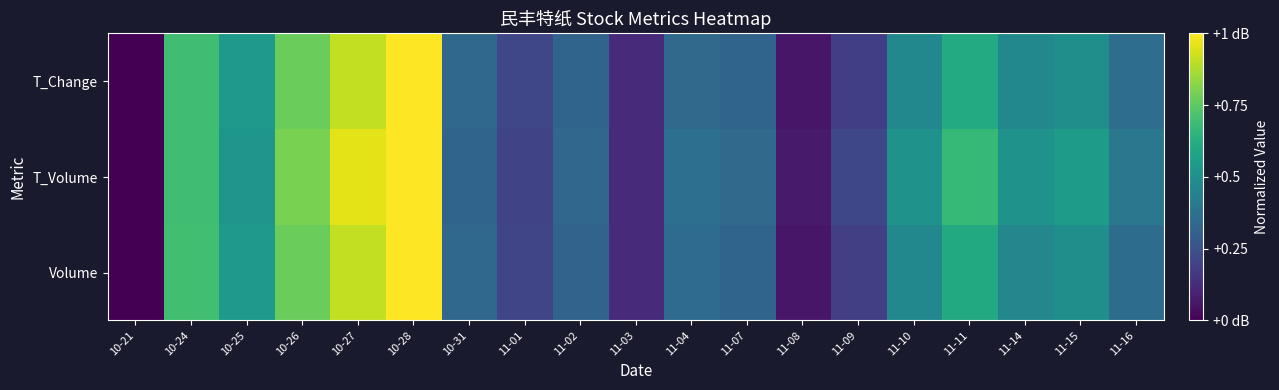

Reading left to right, extract all data points from this chart.

Volume: 10-21=0.0	10-24=0.7	10-25=0.5	10-26=0.8	10-27=0.9	10-28=1.0	10-31=0.3	11-01=0.2	11-02=0.3	11-03=0.1	11-04=0.3	11-07=0.3	11-08=0.1	11-09=0.2	11-10=0.5	11-11=0.6	11-14=0.5	11-15=0.5	11-16=0.4
T_Volume: 10-21=0.0	10-24=0.7	10-25=0.5	10-26=0.8	10-27=1.0	10-28=1.0	10-31=0.3	11-01=0.2	11-02=0.3	11-03=0.1	11-04=0.4	11-07=0.3	11-08=0.1	11-09=0.2	11-10=0.5	11-11=0.7	11-14=0.5	11-15=0.6	11-16=0.4
T_Change: 10-21=0.0	10-24=0.7	10-25=0.5	10-26=0.8	10-27=0.9	10-28=1.0	10-31=0.3	11-01=0.2	11-02=0.3	11-03=0.1	11-04=0.3	11-07=0.3	11-08=0.1	11-09=0.2	11-10=0.5	11-11=0.6	11-14=0.5	11-15=0.5	11-16=0.4